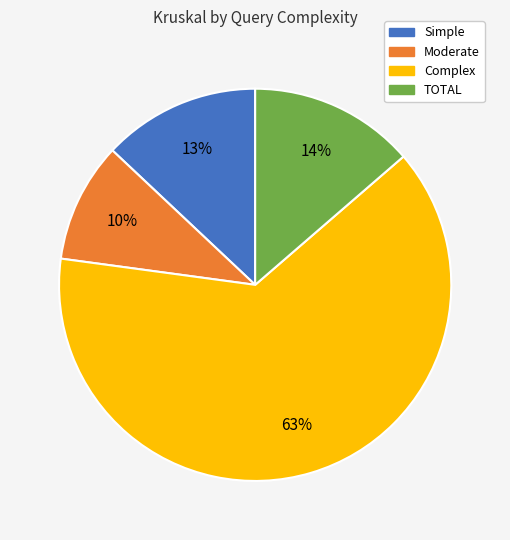

Do Simple and TOTAL together represent more than half of the pie?

No